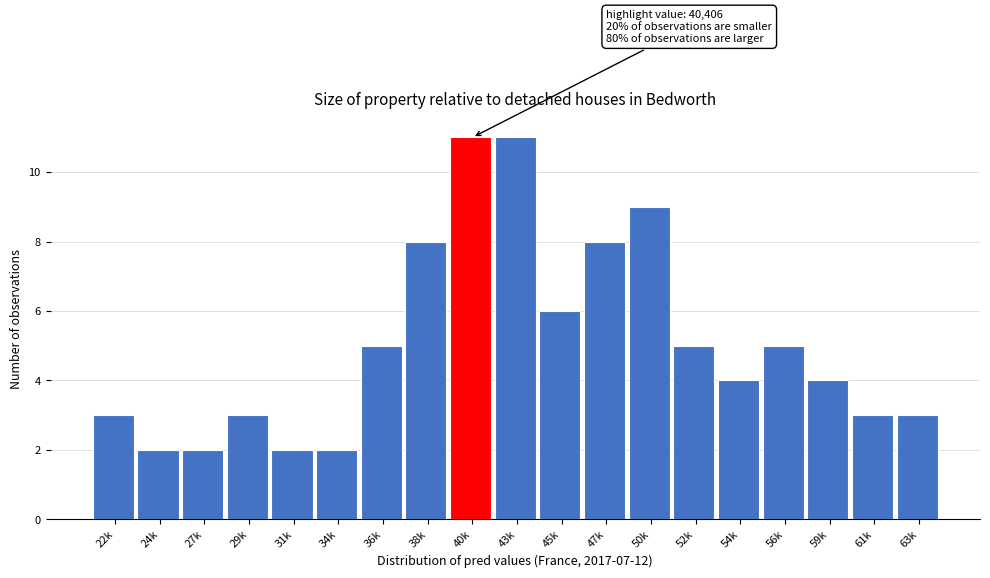

Reading left to right, list all the values displayed in this chart.

22k=3	24k=2	27k=2	29k=3	31k=2	34k=2	36k=5	38k=8	40k=11	43k=11	45k=6	47k=8	50k=9	52k=5	54k=4	56k=5	59k=4	61k=3	63k=3